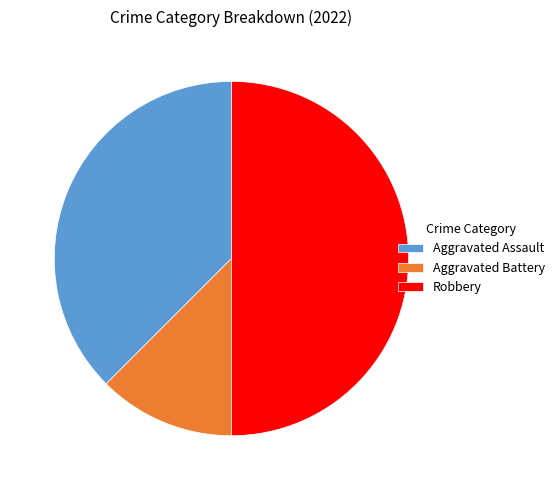

Does Aggravated Assault account for over 50% of the chart?

No